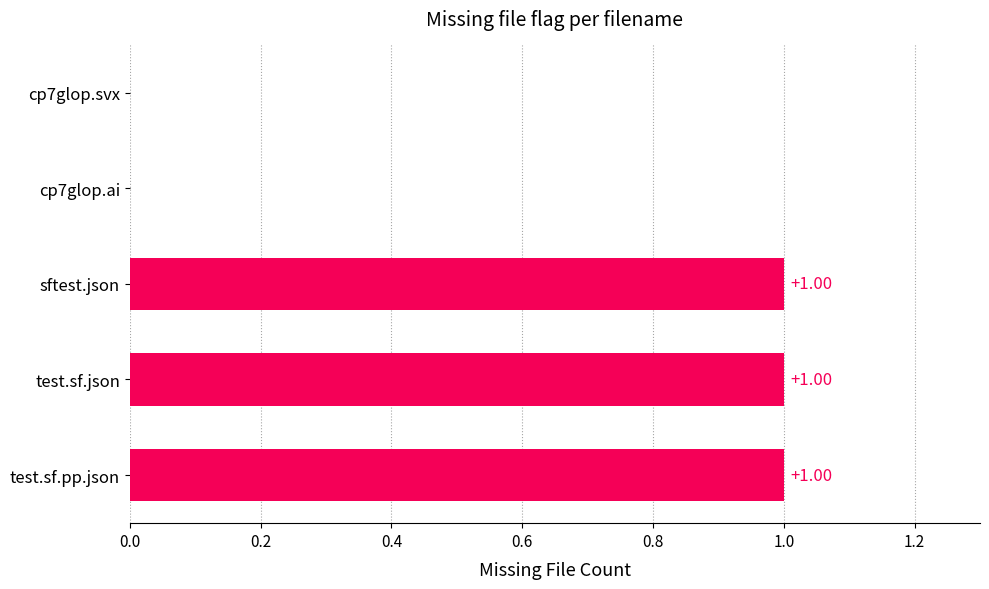

Which has a higher value, test.sf.json or cp7glop.ai?

test.sf.json